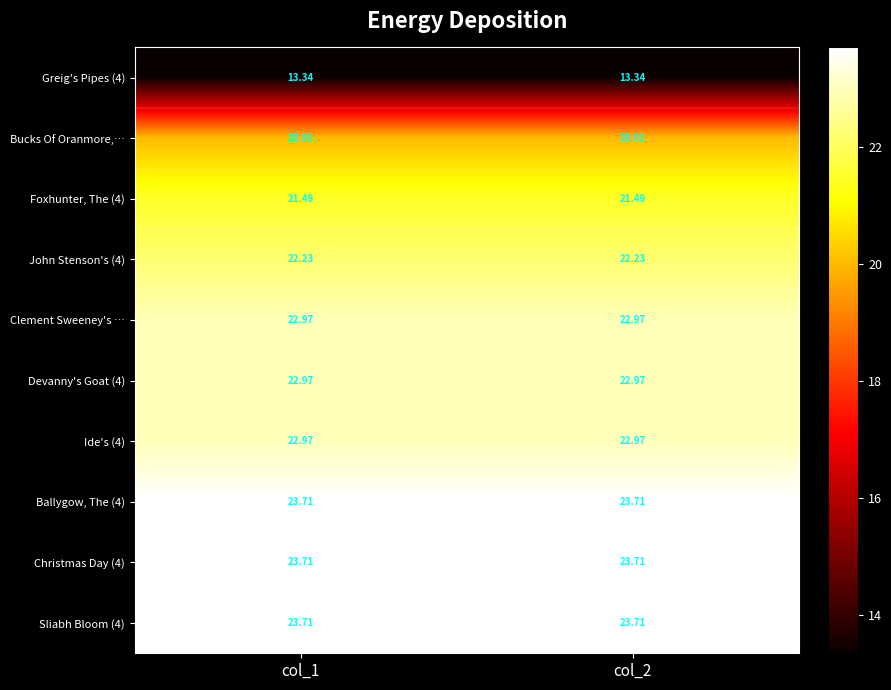

Is the value of Greig's Pipes (4) at col_2 greater than the value of Bucks Of Oranmore,… at col_1?

No